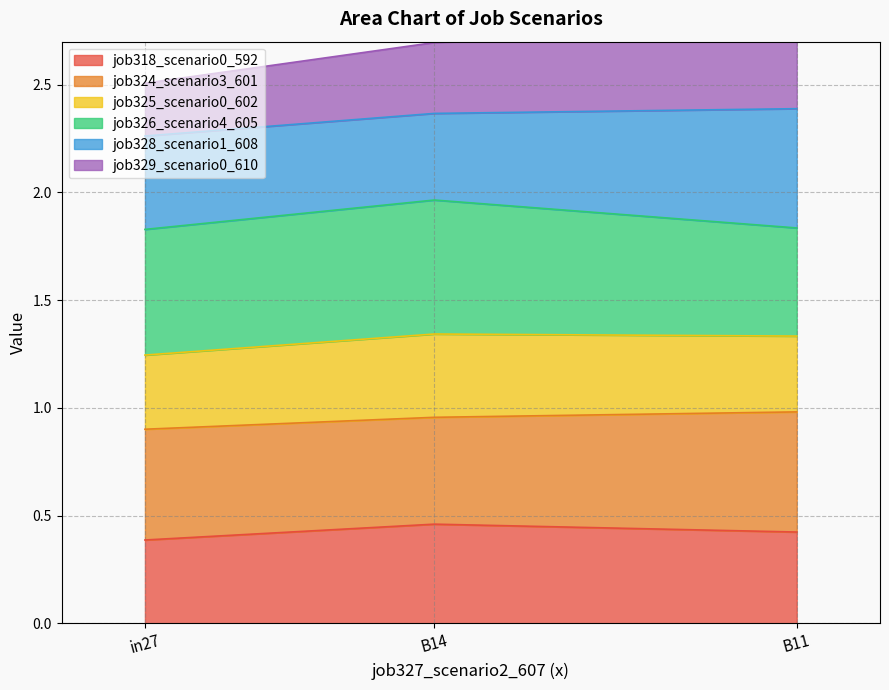

True or false: job318_scenario0_592 has a value of 0.1 at B11.

False